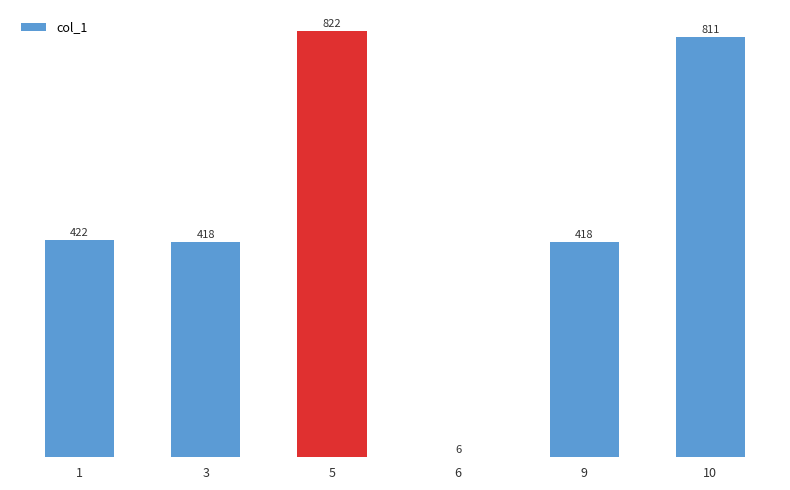

At which category does the chart reach its minimum across all series?

6